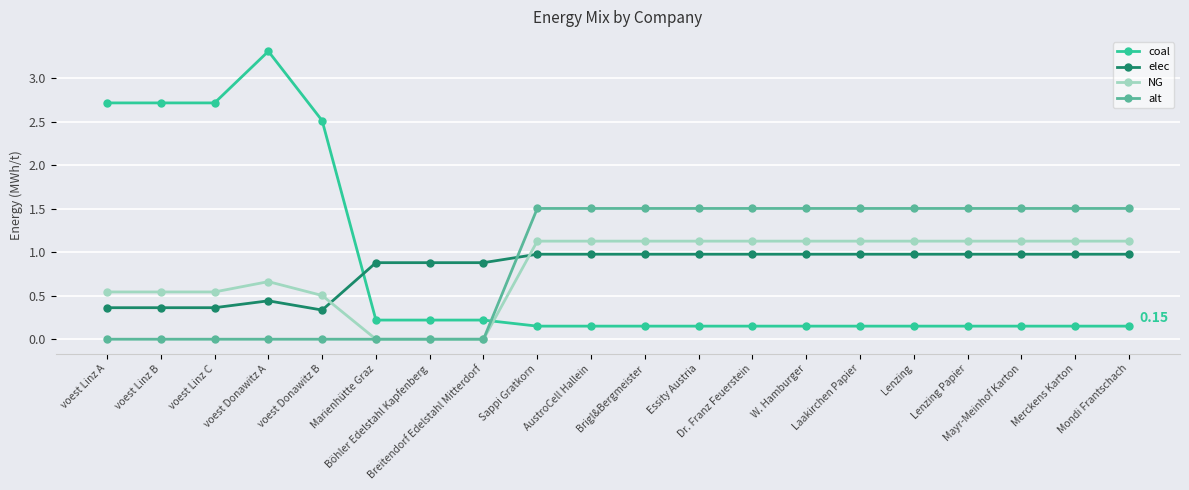

What is the maximum value shown in the chart?

3.3